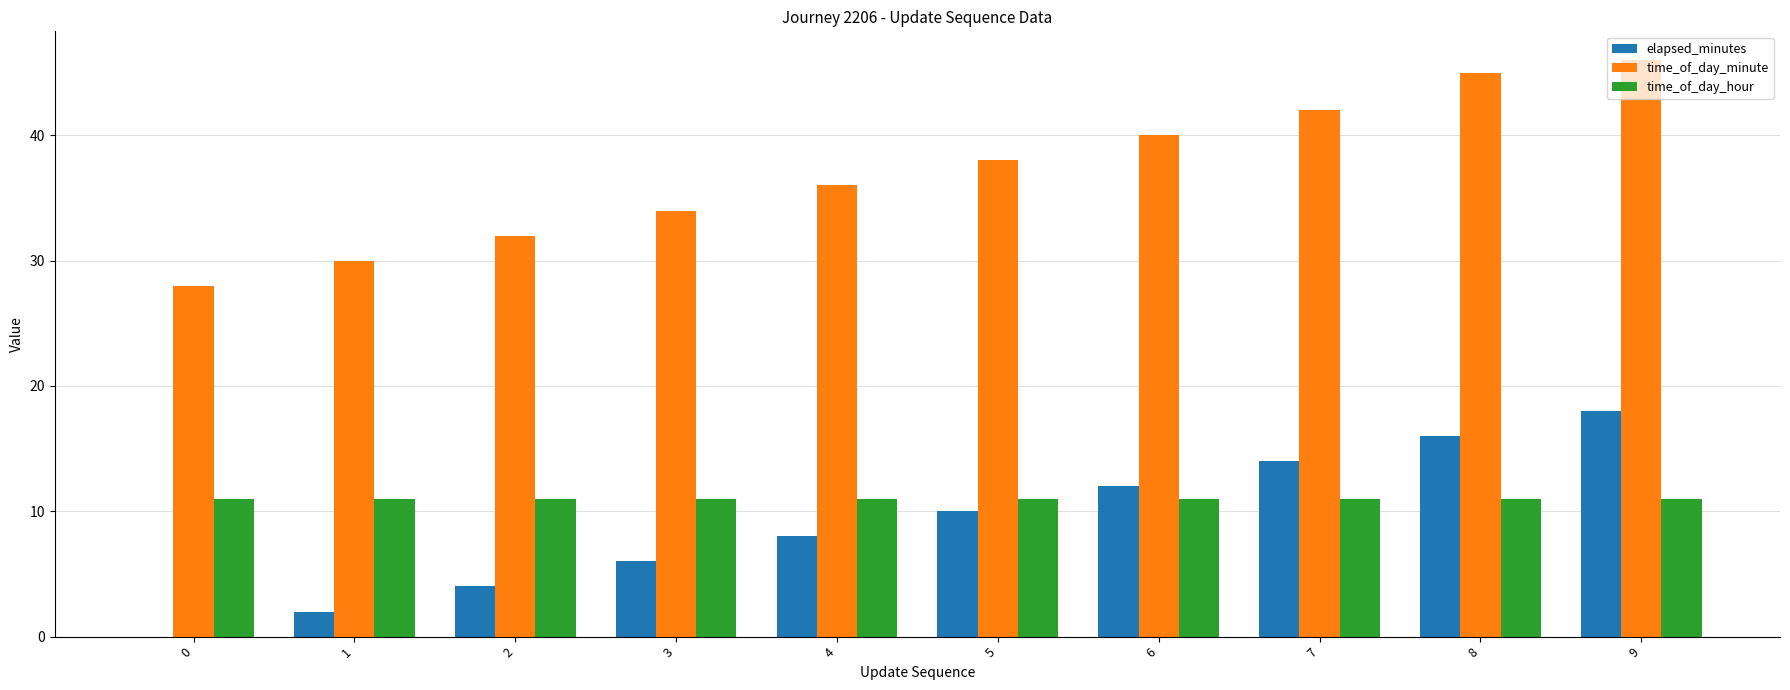

The value of time_of_day_minute at 7 is 42. True or false?

True